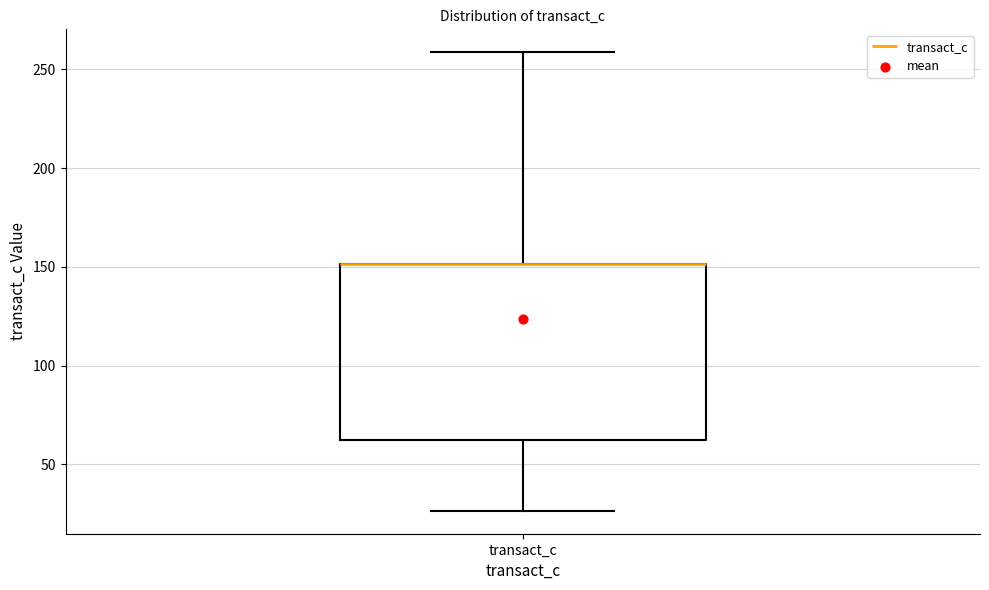

Where is the lower edge of the box for transact_c on the y-axis? The values are not printed on the chart, so give them approximately, as read against the axis.

60